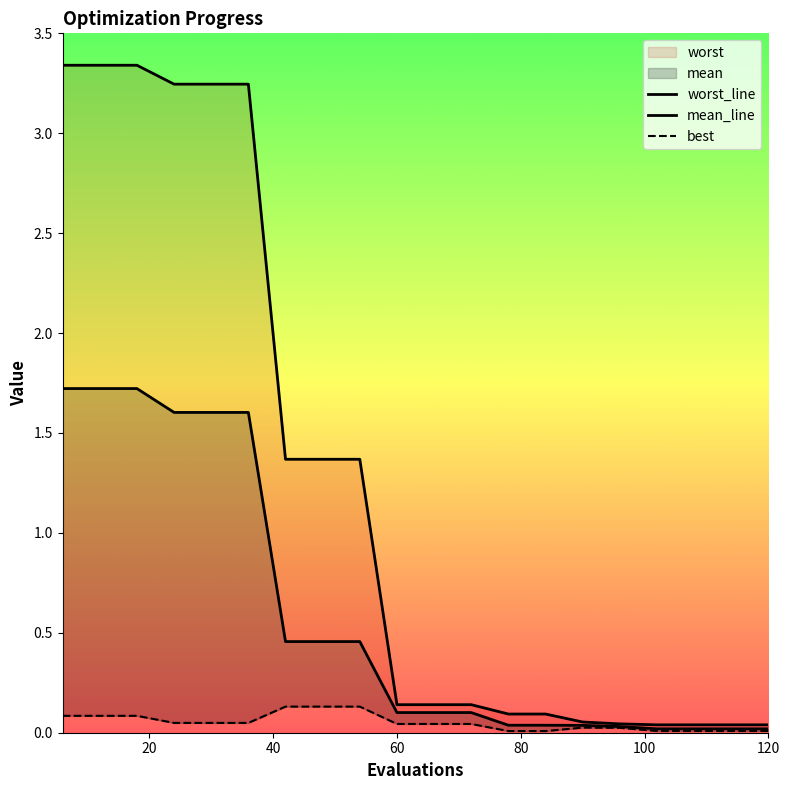

Which series has the largest total across all categories?

worst